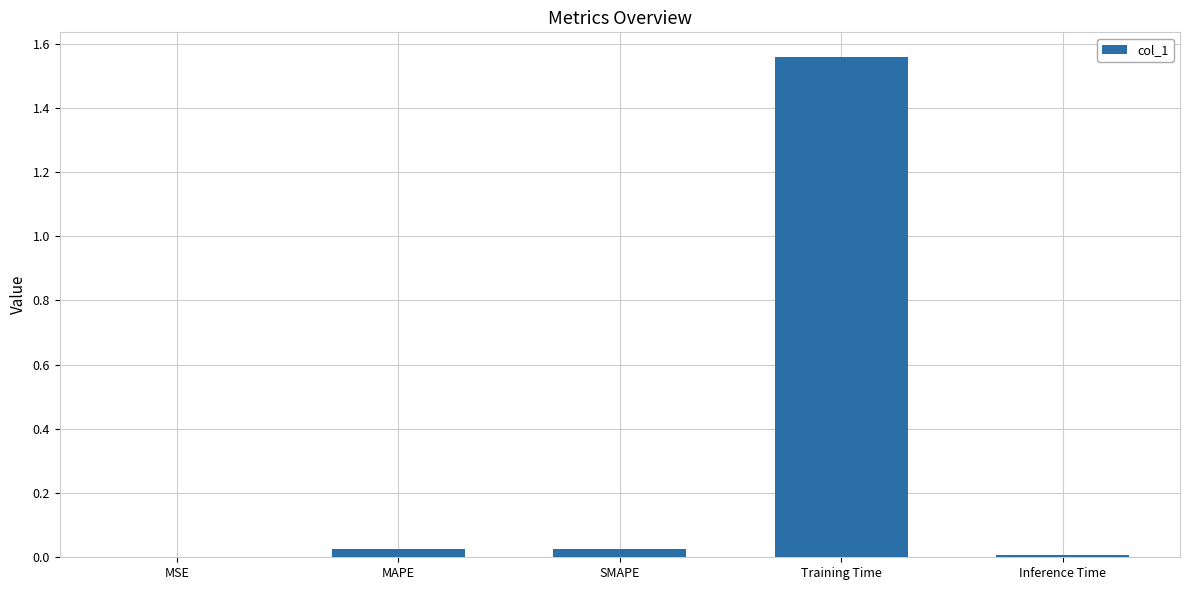

Does the chart contain stacked bars?

No